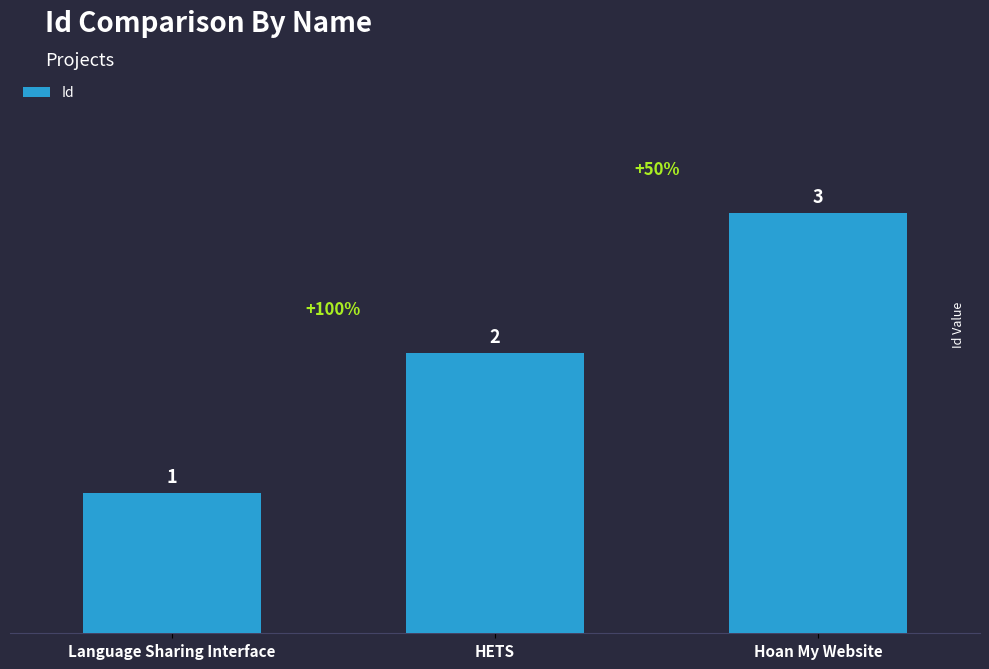

Reading left to right, extract all data points from this chart.

1	2	3